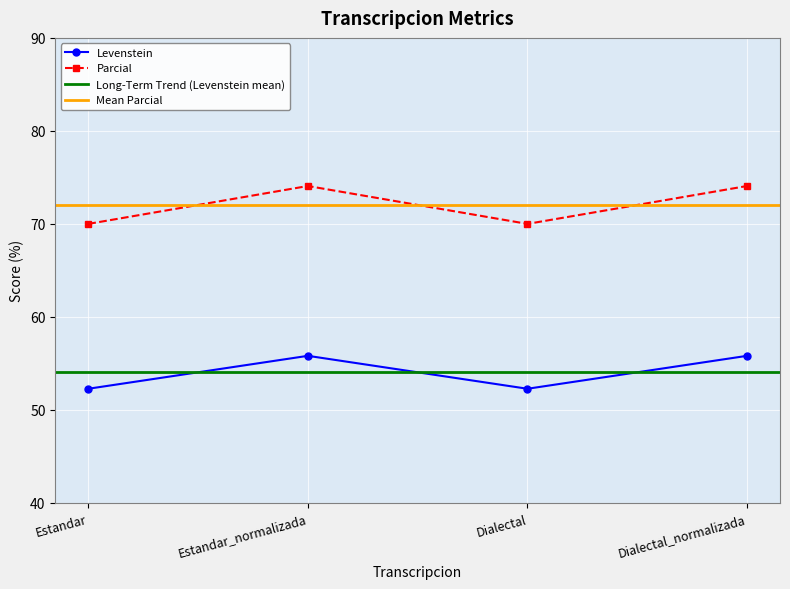

Read the Parcial value at Estandar_normalizada.

74.1